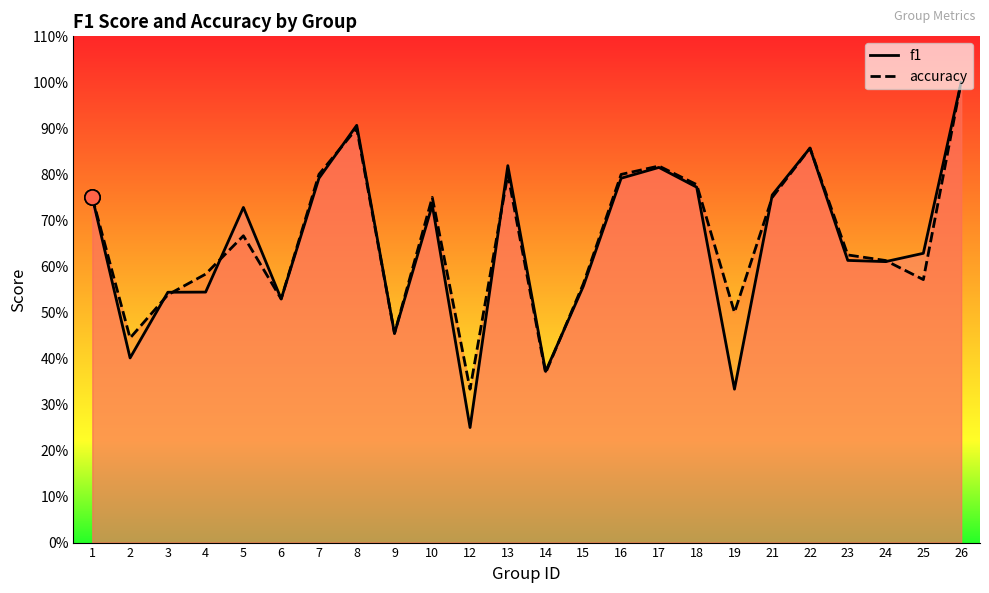

Which series has the largest total across all categories?

accuracy